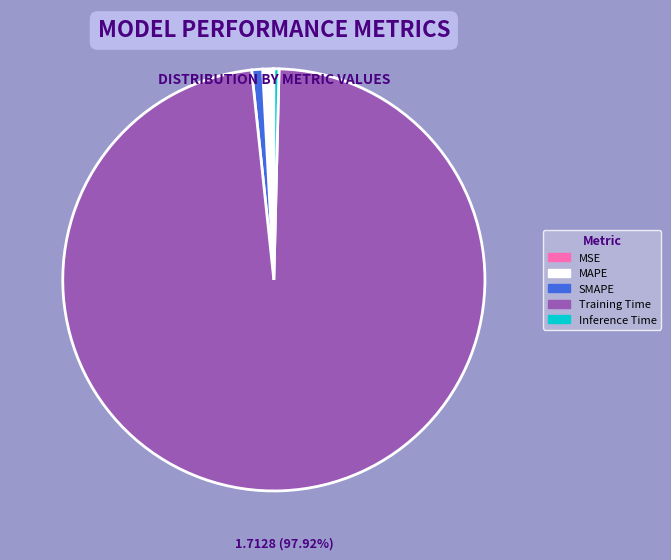

Which category has the biggest portion of the pie?

Training Time